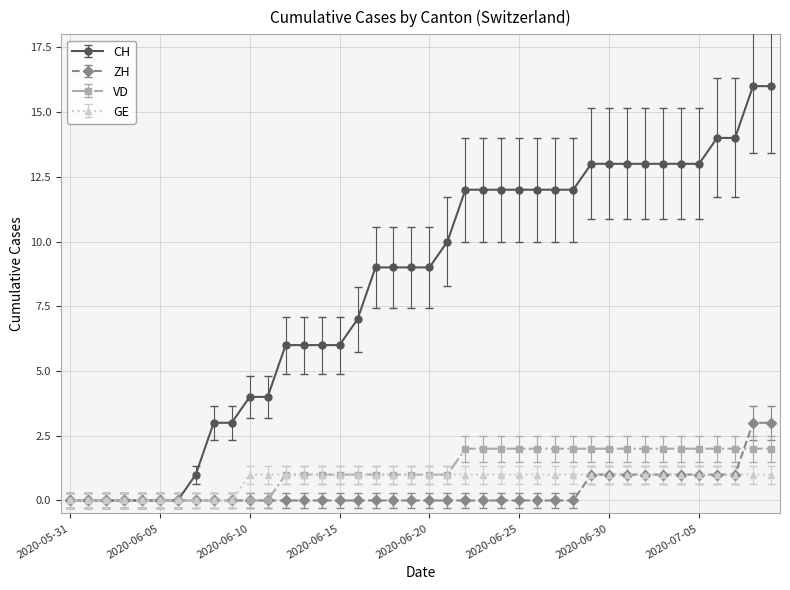

Does the chart have visible grid lines?

Yes